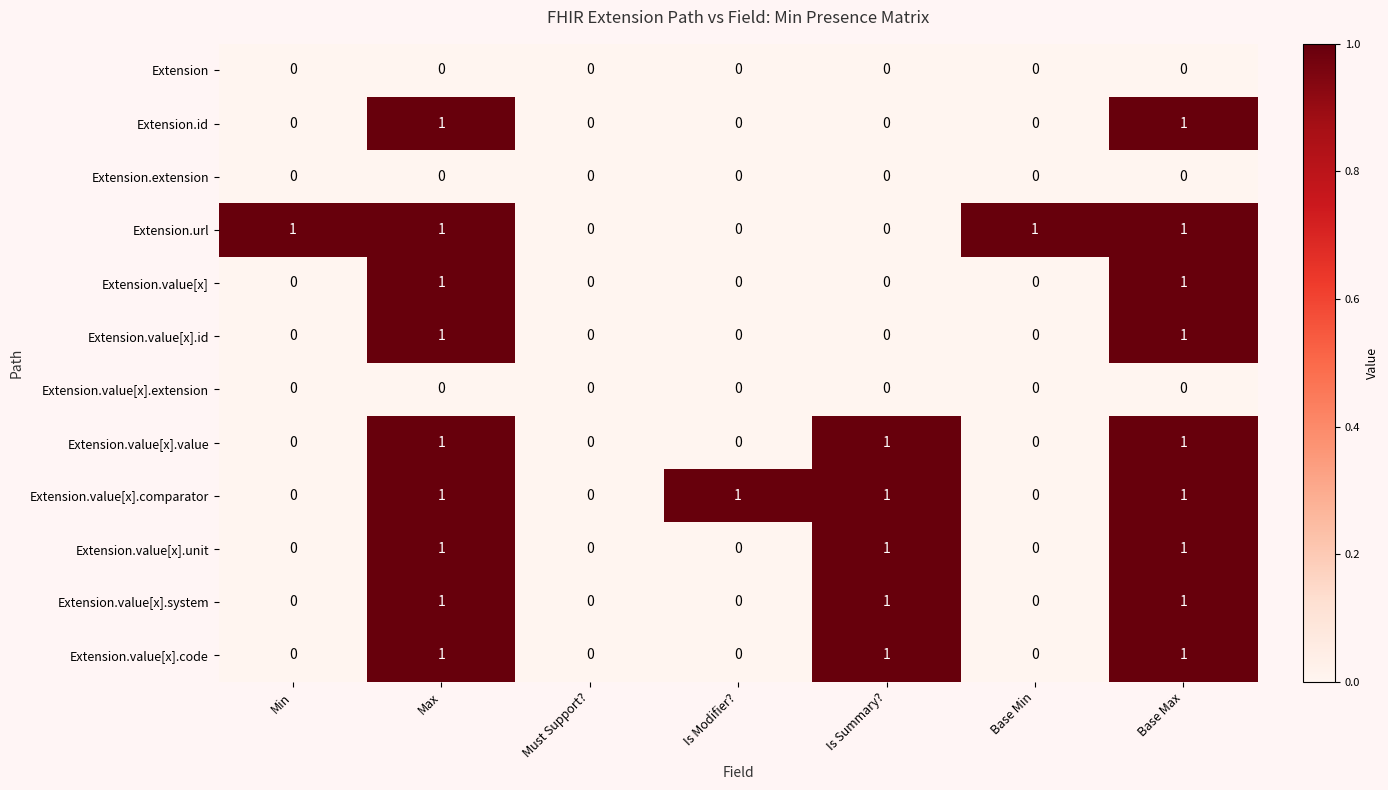

Between Must Support? and Base Min, which series saw the biggest shift?

Extension.url